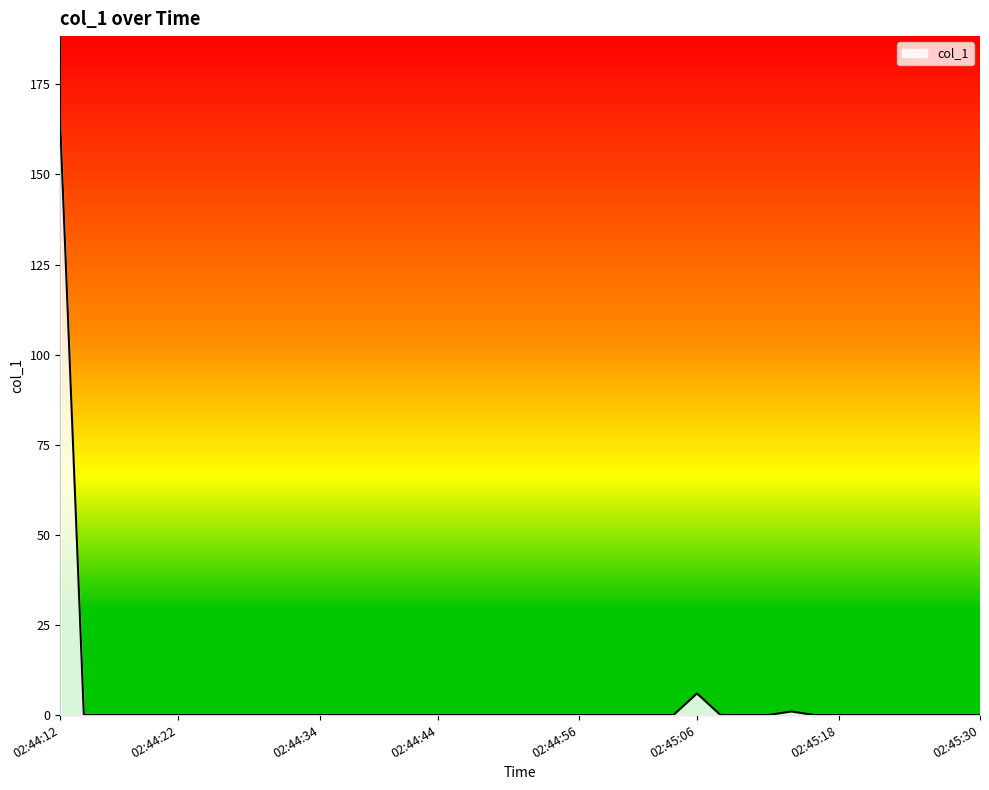

Which label corresponds to the largest value in the chart?

02:44:12